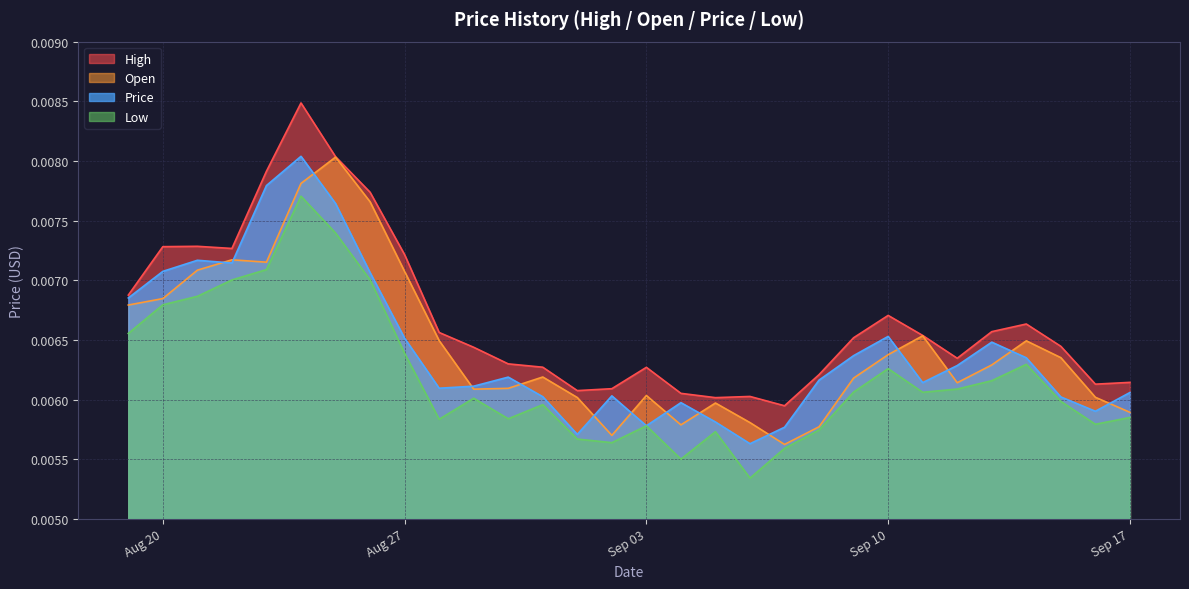

True or false: High and Low cross at least once.

False